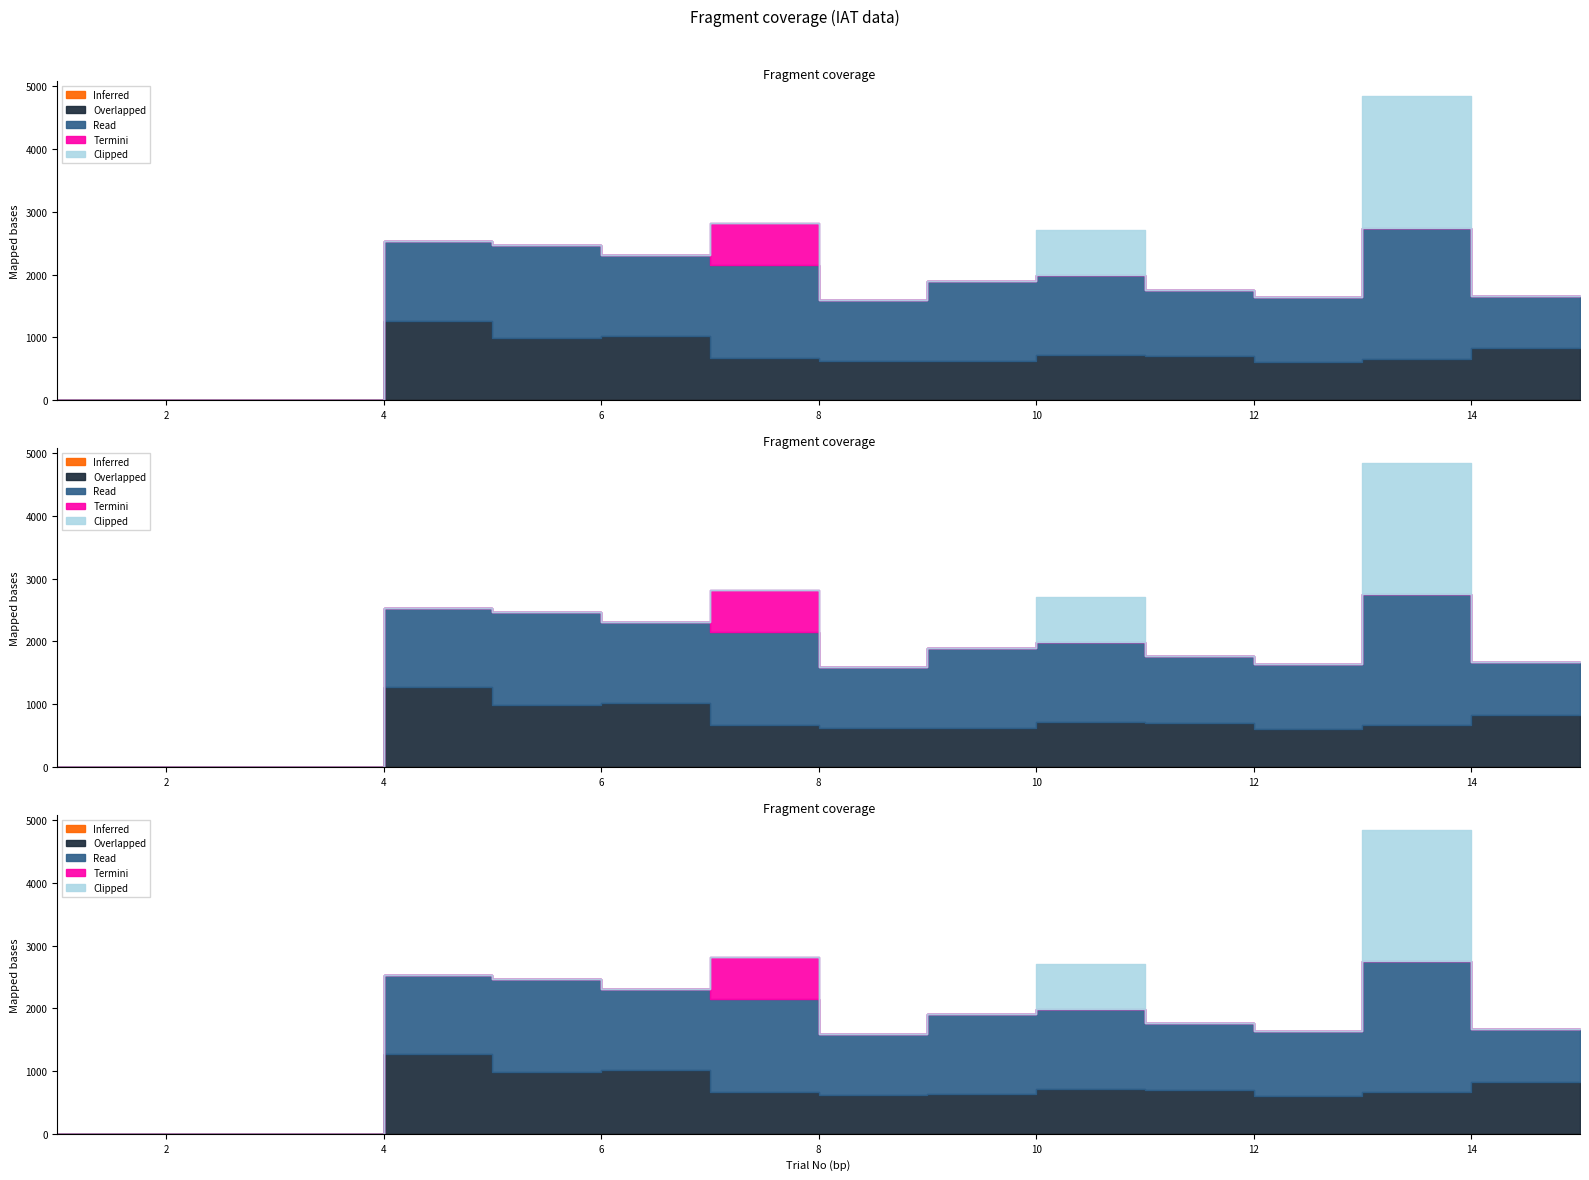

Does the chart have visible grid lines?

No